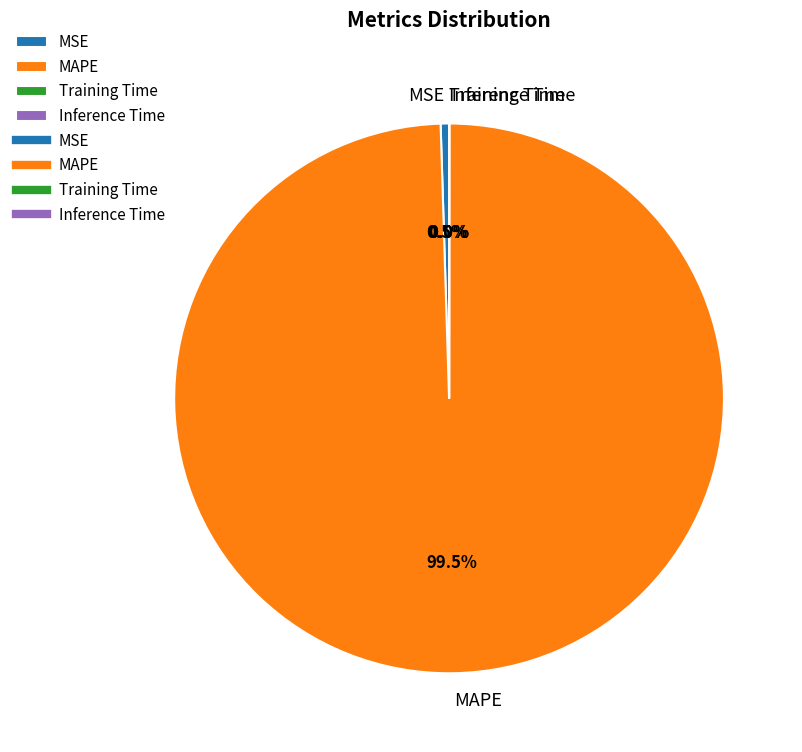

Which category has the biggest portion of the pie?

MAPE